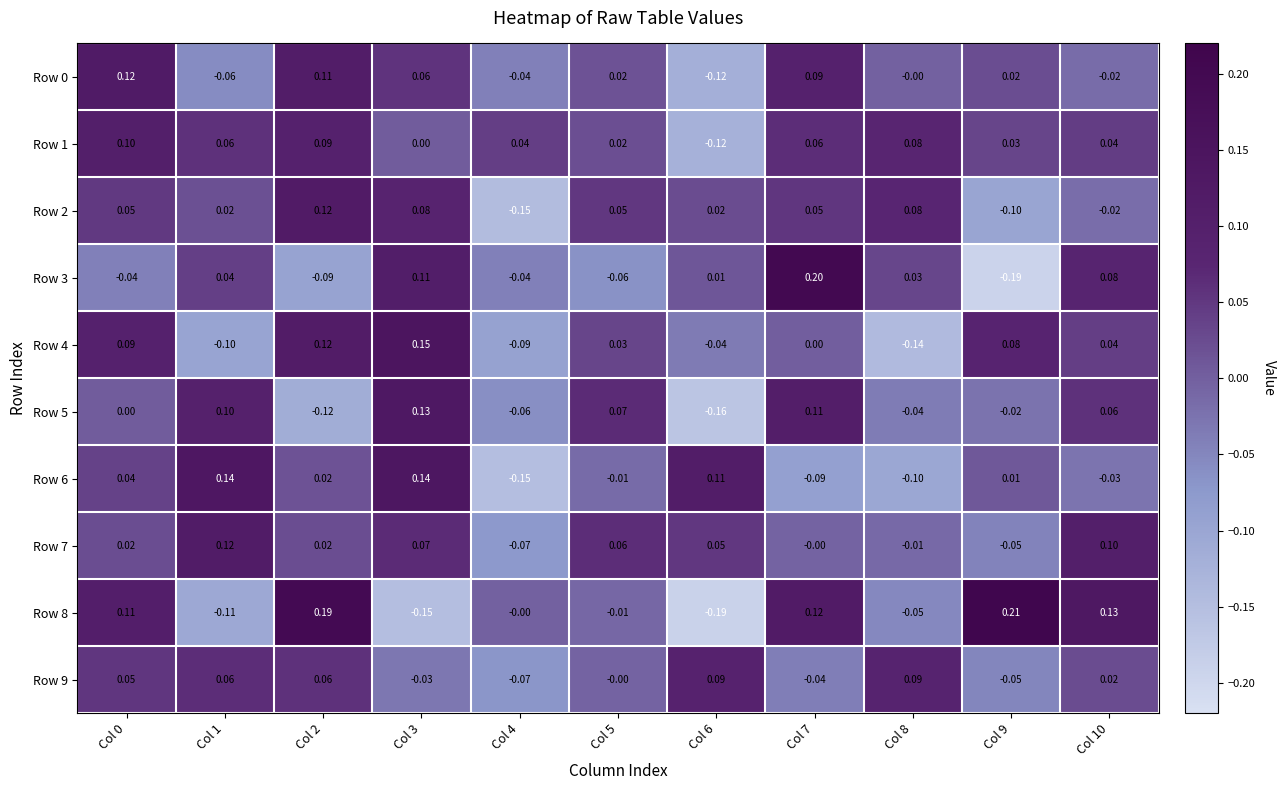

Is the value of Row 7 at Col 7 greater than the value of Row 8 at Col 6?

Yes